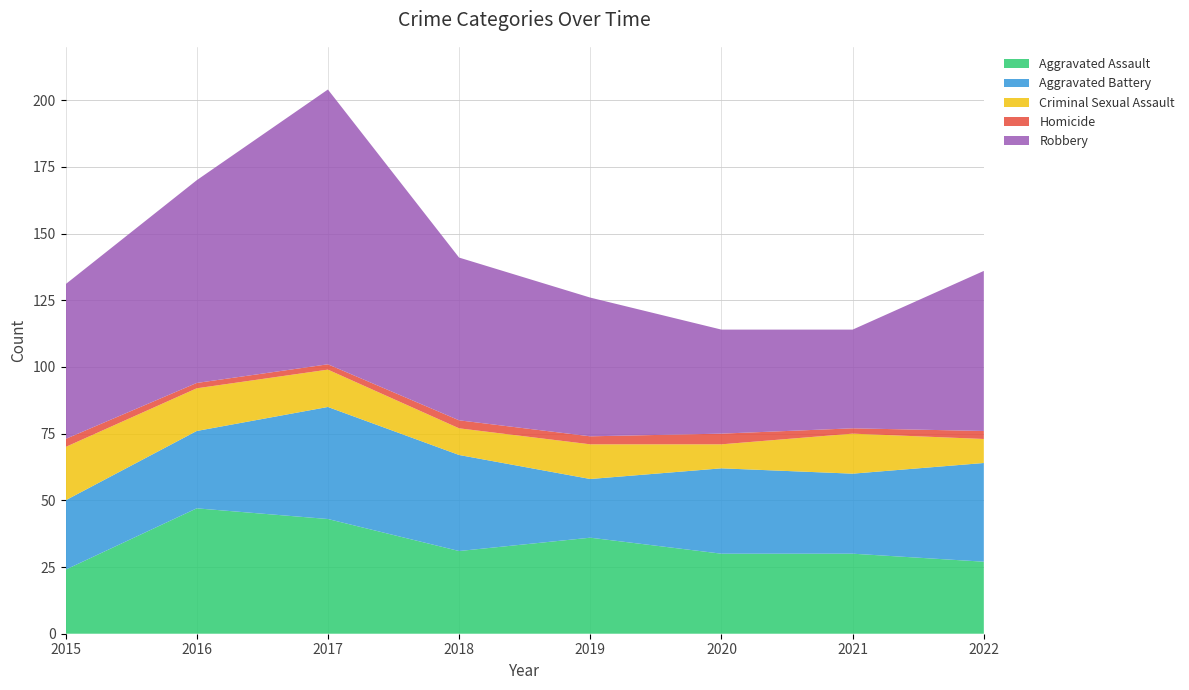

Reading left to right, extract all data points from this chart.

Aggravated Assault: 24	47	43	31	36	30	30	27
Aggravated Battery: 26	29	42	36	22	32	30	37
Criminal Sexual Assault: 20	16	14	10	13	9	15	9
Homicide: 3	2	2	3	3	4	2	3
Robbery: 58	76	103	61	52	39	37	60